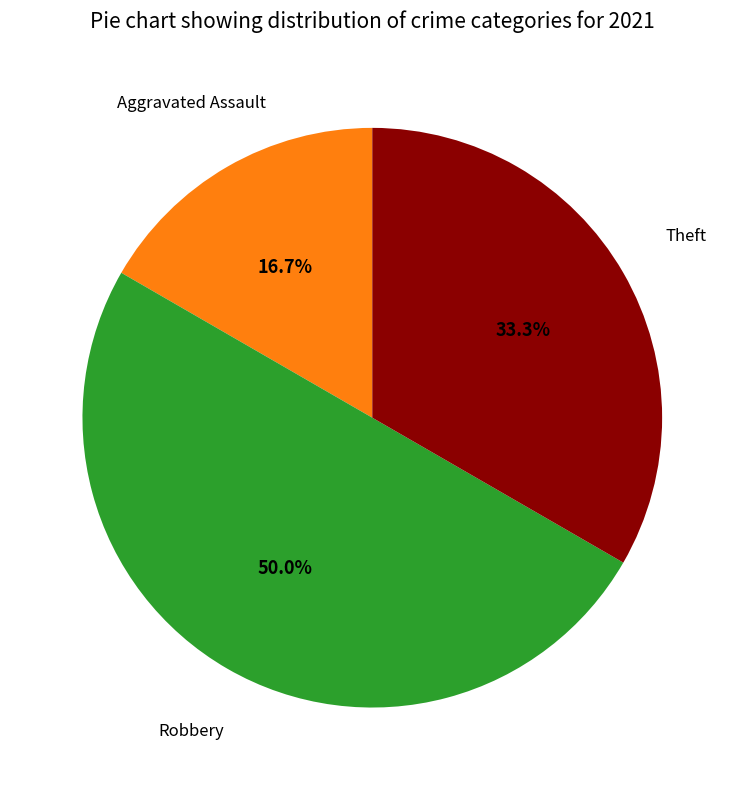

How many slices are in this pie chart?

3